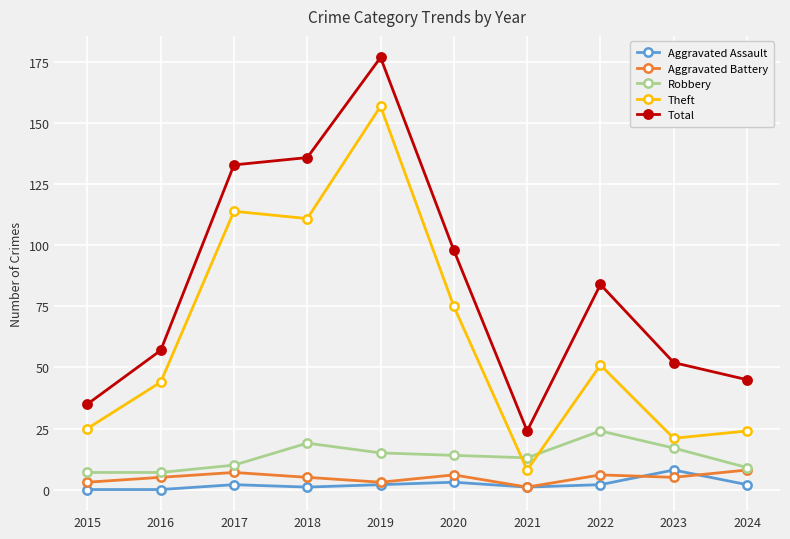

What is the sum of all Aggravated Assault values?

21